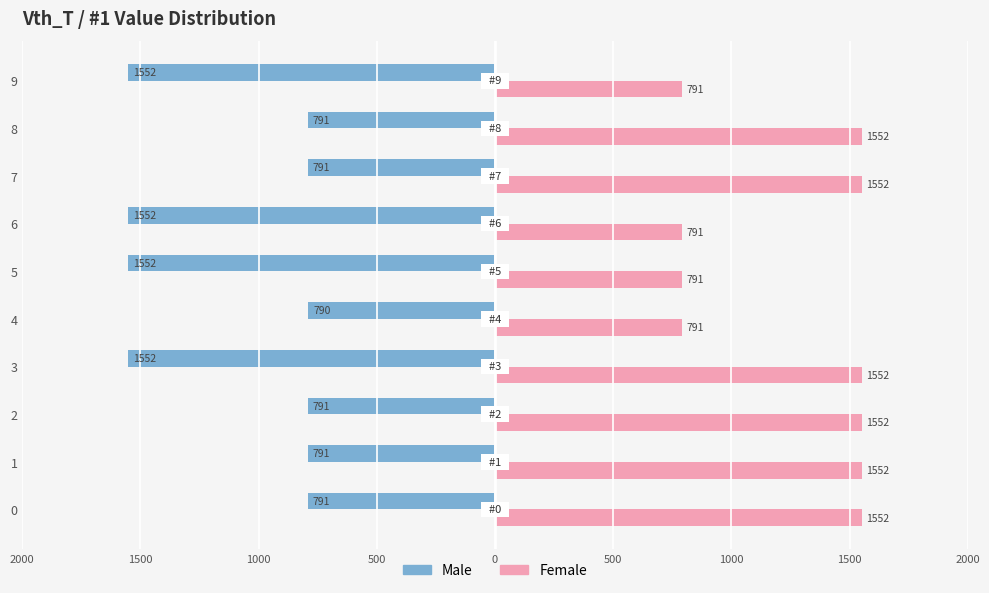

What are all the series names shown in the legend?

Male, Female